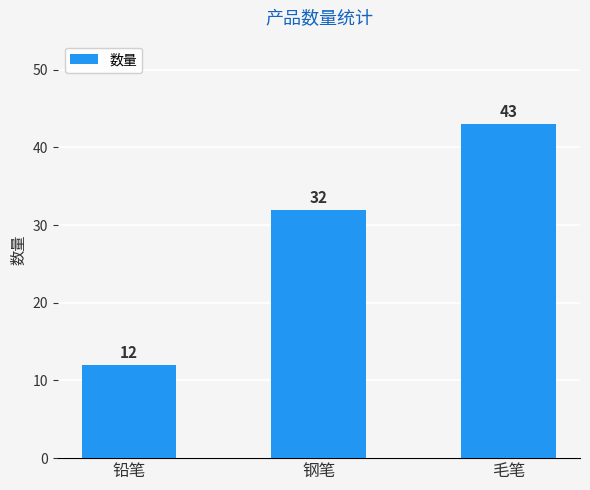

What is the change in value from 钢笔 to 毛笔?

+11